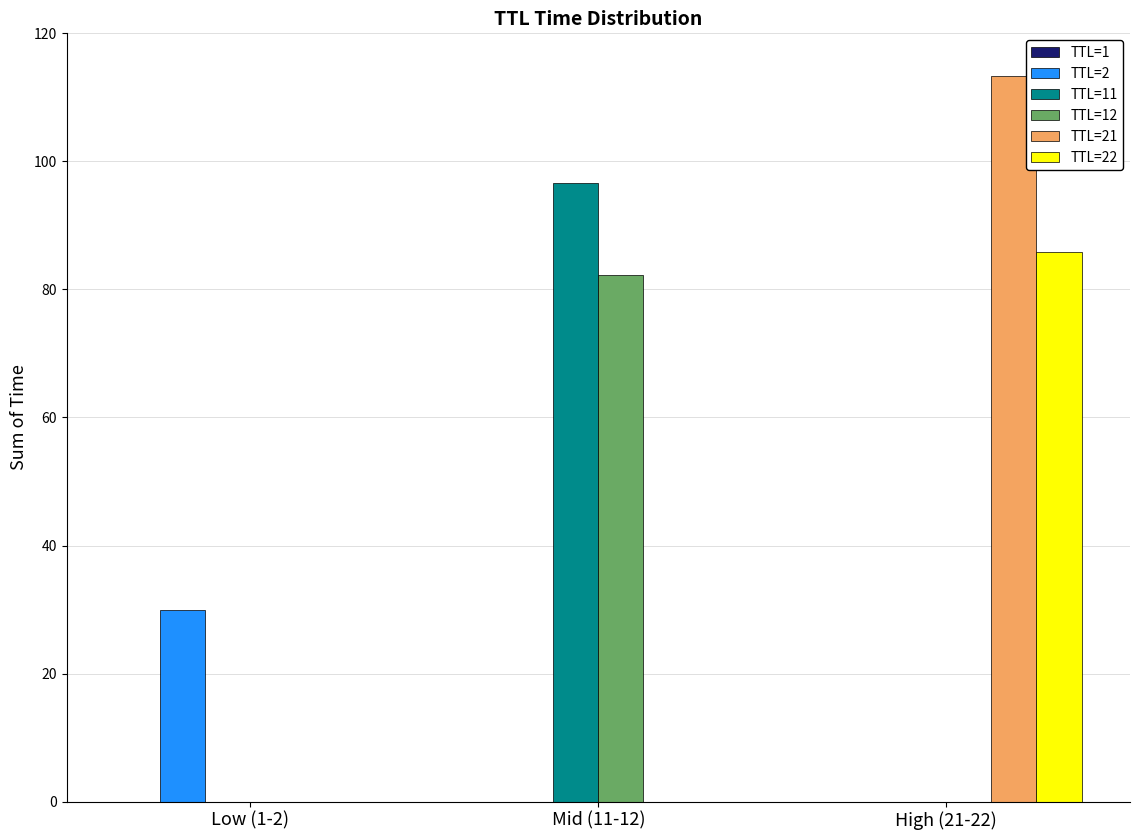

How many groups of bars are there?

3